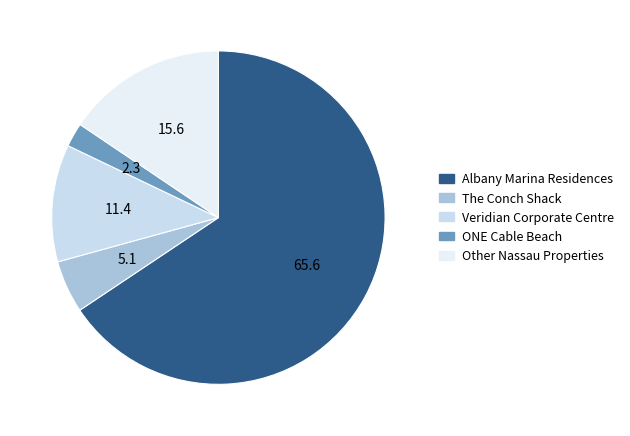

Do Veridian Corporate Centre and Other Nassau Properties together represent more than half of the pie?

No